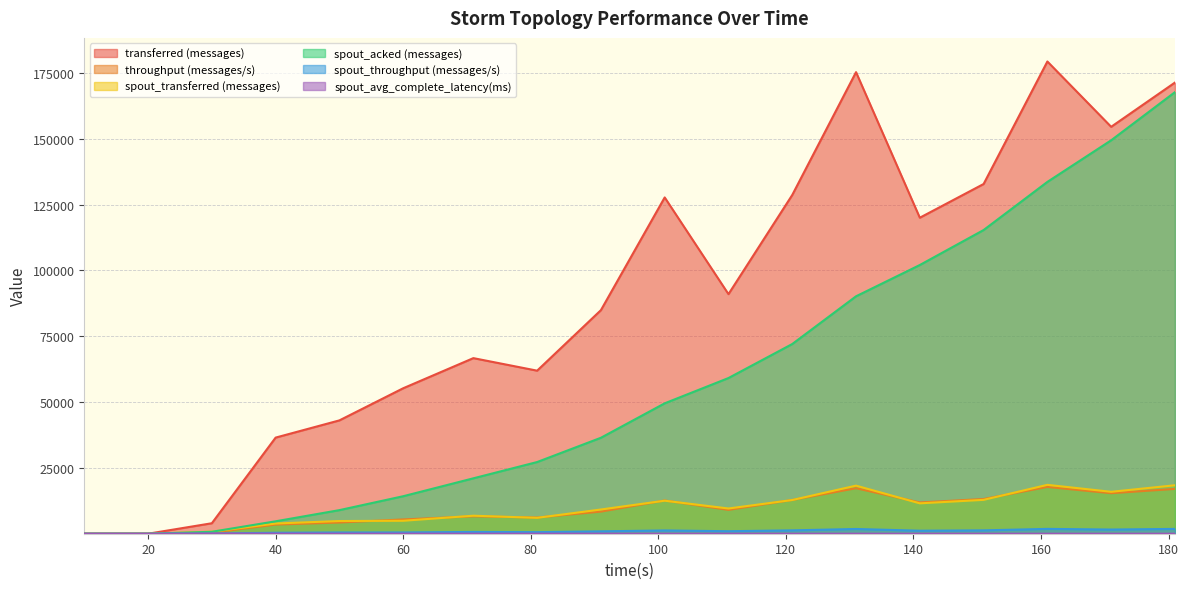

Reading left to right, transcribe all the data shown in this chart.

transferred (messages): 10=0.0	20=0.0	30=3980.0	40=36500.0	50=43040.0	60=55240.0	71=66680.0	81=61920.0	91=84900.0	101=127700.0	111=90980.0	121=128640.0	131=175280.0	141=120000.0	151=132800.0	161=179320.0	171=154520.0	181=171320.0
throughput (messages/s): 10=0.0	20=0.0	30=396.0	40=3473.0	50=4256.0	60=5423.0	71=6612.0	81=6142.0	91=8400.0	101=12613.0	111=9058.0	121=12817.0	131=17279.0	141=11877.0	151=13179.0	161=17766.0	171=15387.0	181=17024.0
spout_transferred (messages): 10=0.0	20=0.0	30=780.0	40=3880.0	50=4820.0	60=4920.0	71=6840.0	81=6040.0	91=9200.0	101=12540.0	111=9580.0	121=12800.0	131=18260.0	141=11540.0	151=12860.0	161=18560.0	171=15920.0	181=18400.0
spout_acked (messages): 10=0.0	20=0.0	30=740.0	40=4720.0	50=8960.0	60=14240.0	71=21040.0	81=27220.0	91=36440.0	101=49520.0	111=59120.0	121=72040.0	131=90160.0	141=102040.0	151=115320.0	161=133600.0	171=149400.0	181=167680.0
spout_throughput (messages/s): 10=0.0	20=0.0	30=77.0	40=369.0	50=476.0	60=483.0	71=678.0	81=599.0	91=910.0	101=1238.0	111=953.0	121=1275.0	131=1800.0	141=1142.0	151=1276.0	161=1838.0	171=1585.0	181=1828.0
spout_avg_complete_latency(ms): 10=0.0	20=0.0	30=76.6	40=33.1	50=27.2	60=23.9	71=21.1	81=19.7	91=17.7	101=15.3	111=14.2	121=13.2	131=11.7	141=11.2	151=10.8	161=10.1	171=9.7	181=9.3